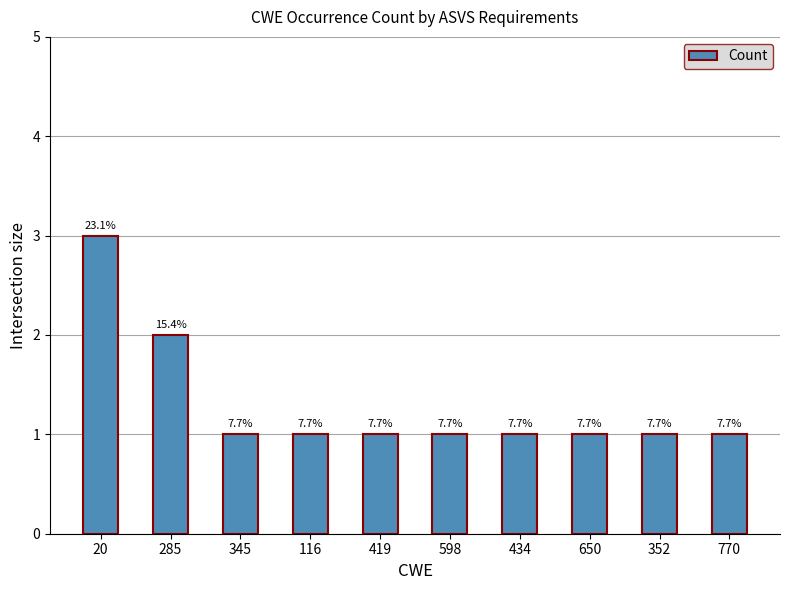

List the labels in order of value, largest first.

20, 285, 345, 116, 419, 598, 434, 650, 352, 770